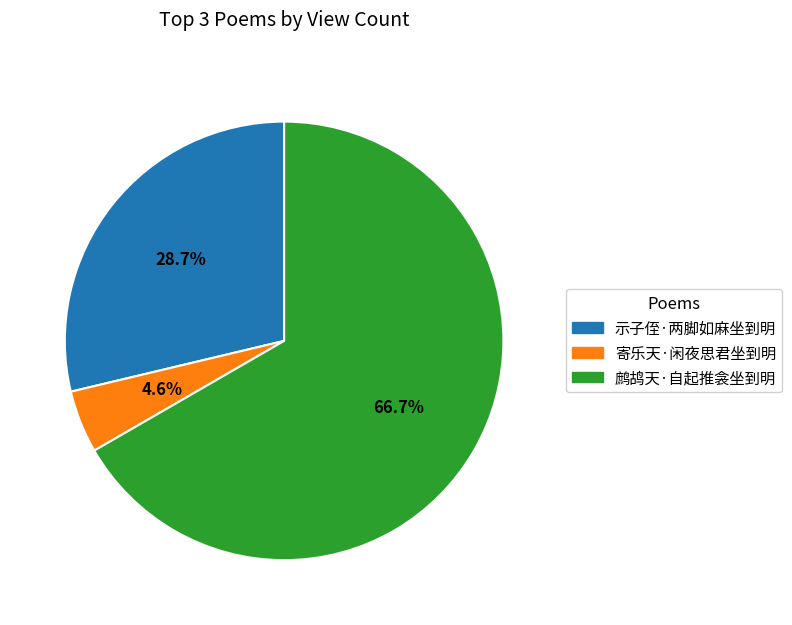

Does any single category account for the majority?

Yes